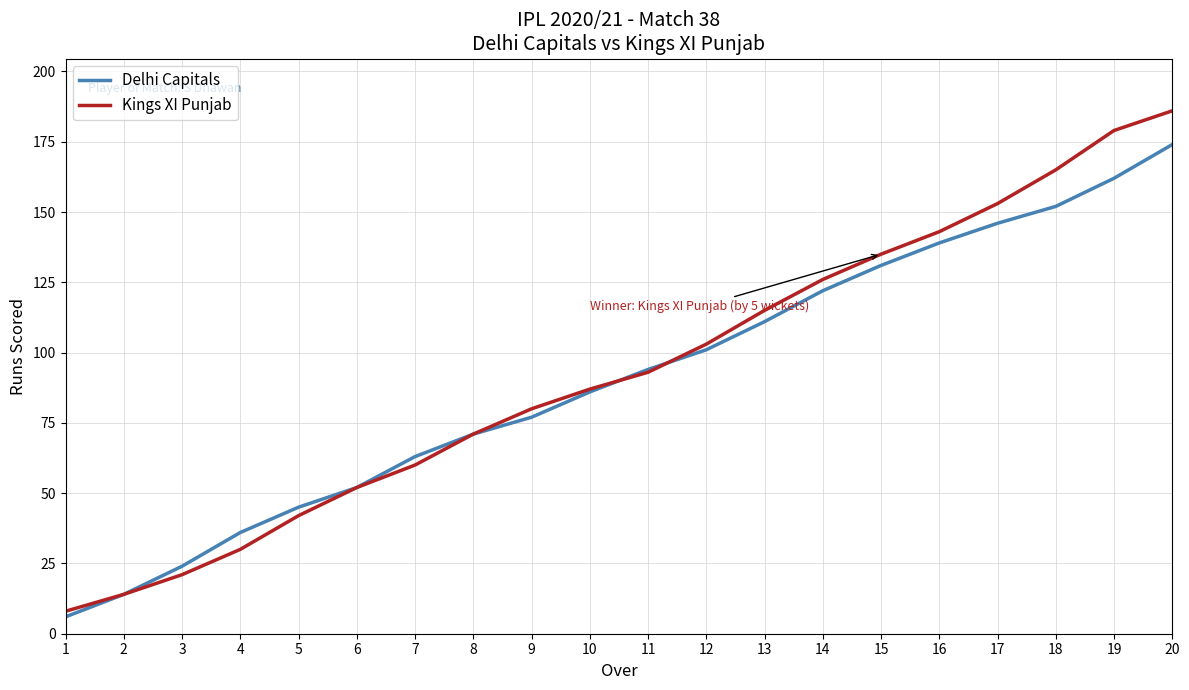

Reading left to right, extract all data points from this chart.

Delhi Capitals: 1=6	2=14	3=24	4=36	5=45	6=52	7=63	8=71	9=77	10=86	11=94	12=101	13=111	14=122	15=131	16=139	17=146	18=152	19=162	20=174
Kings XI Punjab: 1=8	2=14	3=21	4=30	5=42	6=52	7=60	8=71	9=80	10=87	11=93	12=103	13=115	14=126	15=135	16=143	17=153	18=165	19=179	20=186